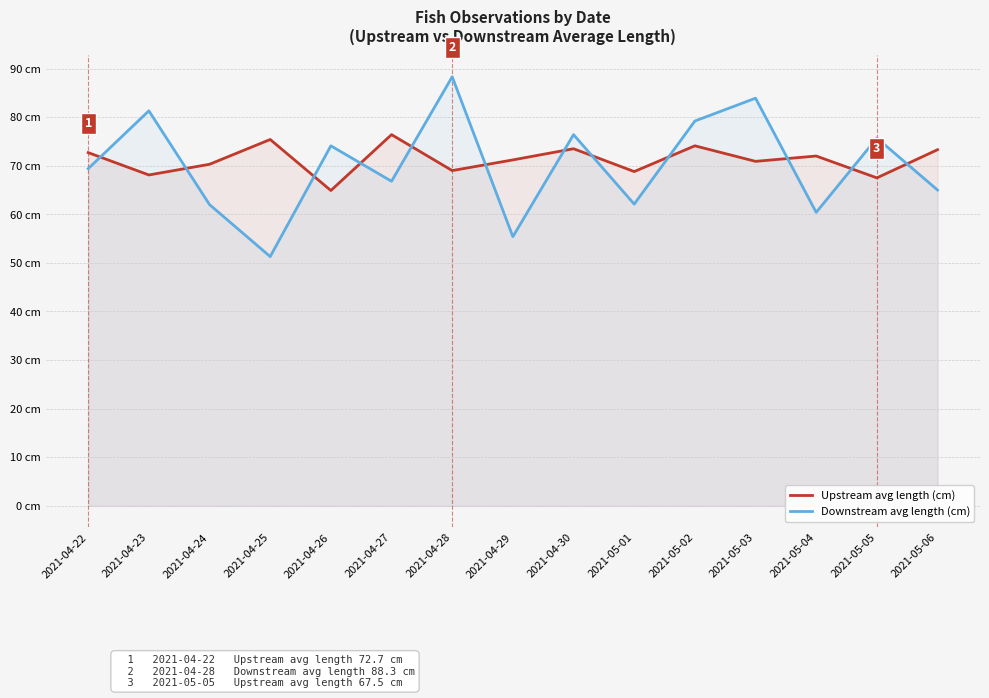

Does the chart have visible grid lines?

Yes